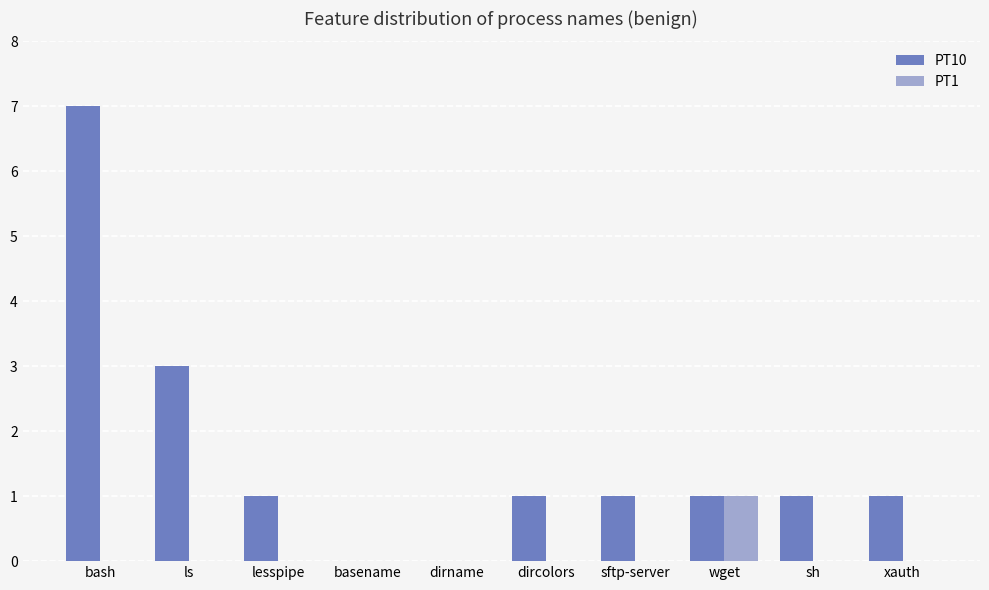

How many categories are shown in the chart?

10